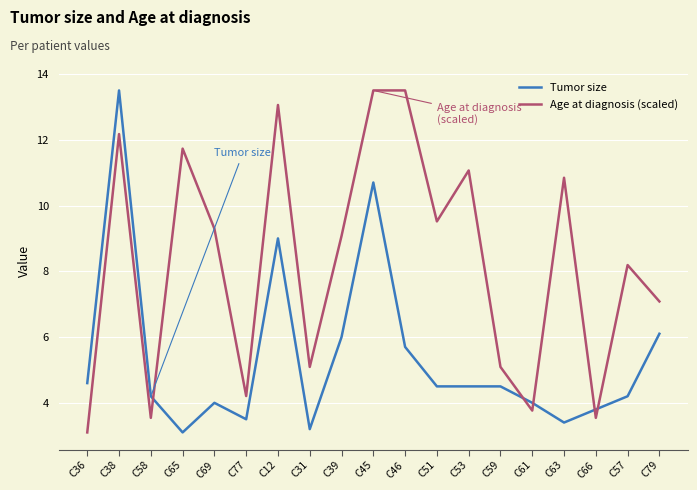

Rank the series at C79 from highest to lowest value.

Age at diagnosis (scaled), Tumor size